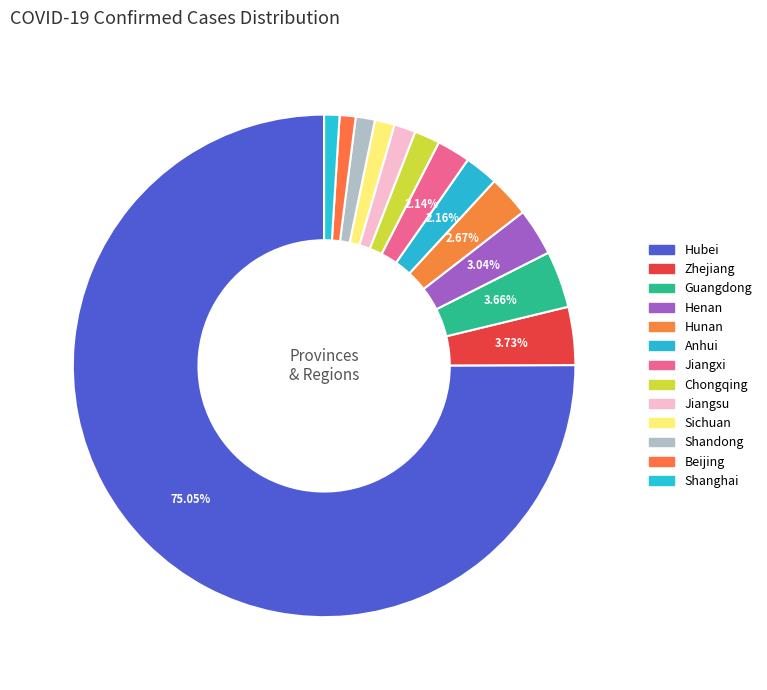

Count the number of slices in the pie.

13